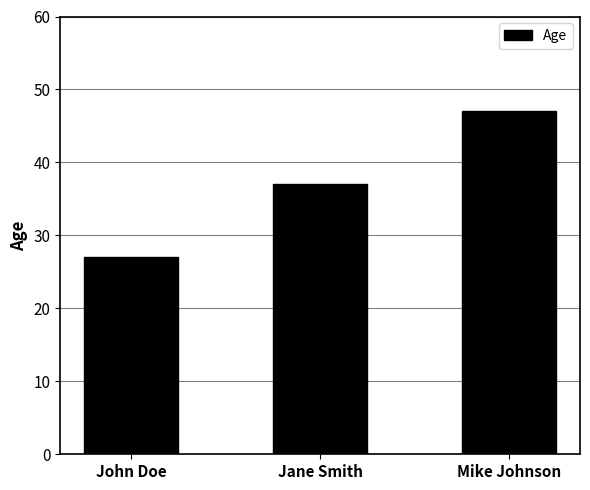

At which category does the chart reach its minimum across all series?

John Doe